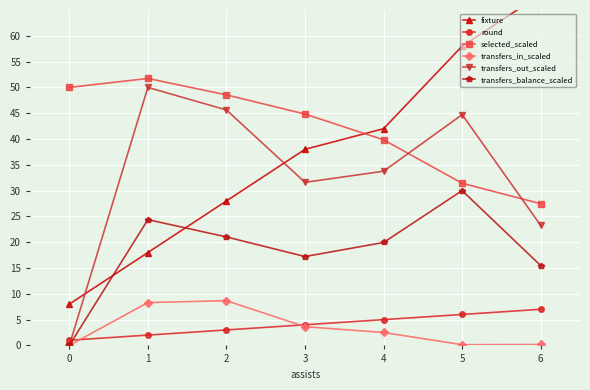

Read the round value at 3.

4.0